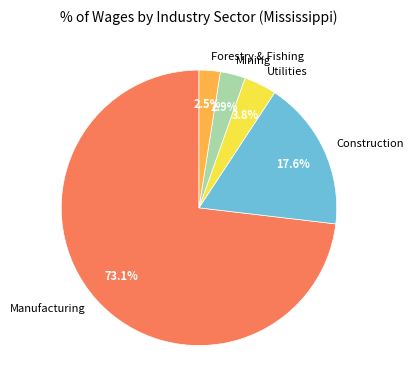

What percentage is NOT represented by Utilities?

96.2%